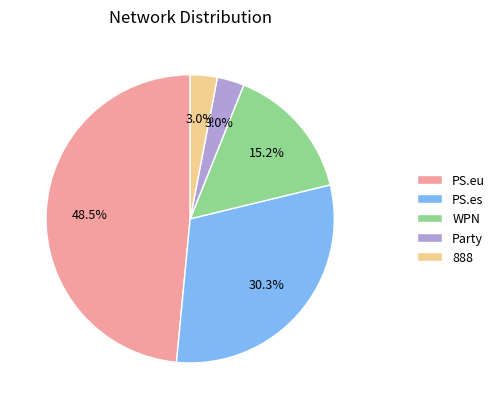

True or false: WPN accounts for 24% of the total.

False